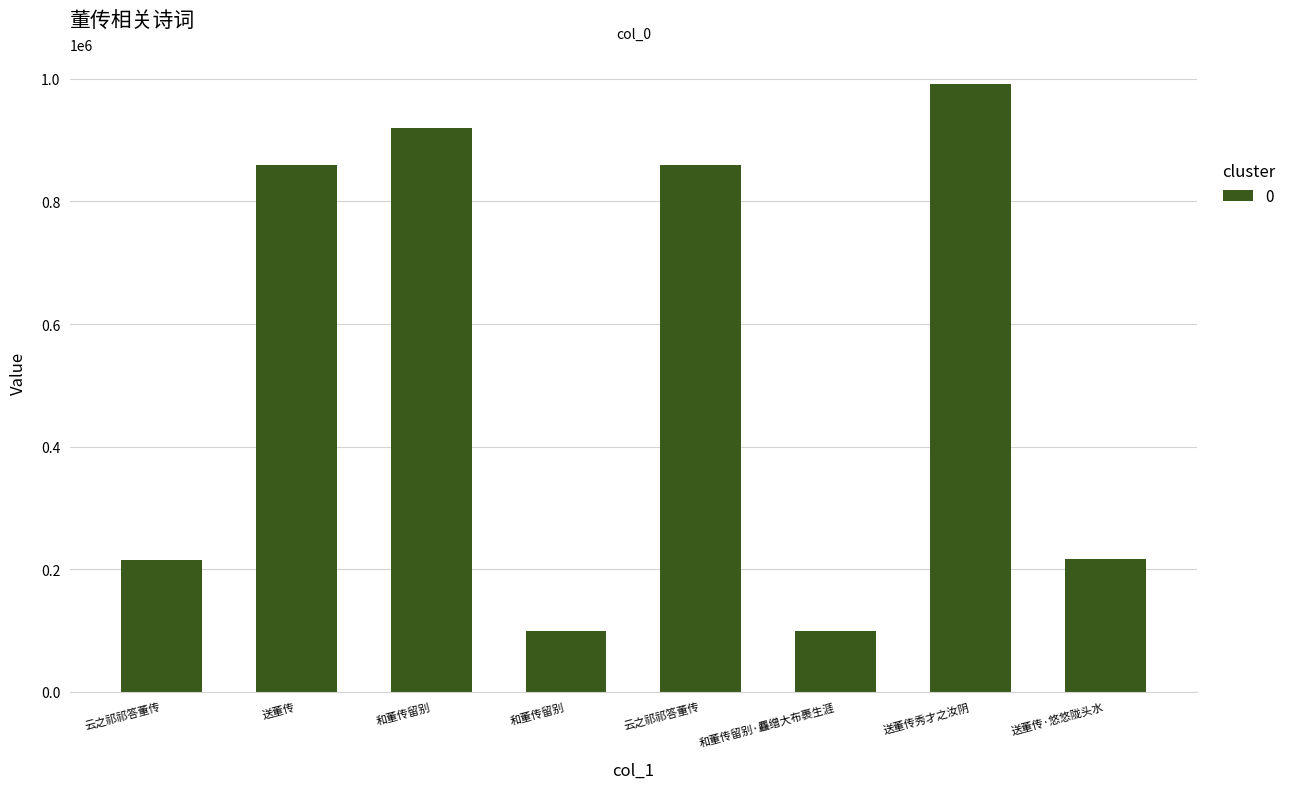

Is it true that the value at 送董传秀才之汝阴 is 367034?

False